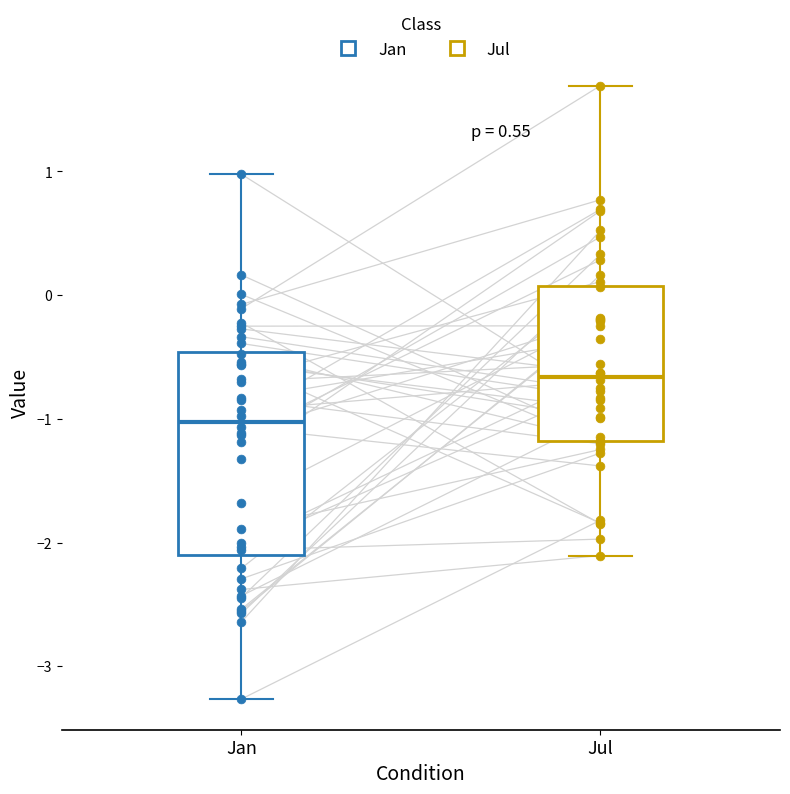

Where is the upper edge of the box for Jan on the y-axis? The values are not printed on the chart, so give them approximately, as read against the axis.

-0.5